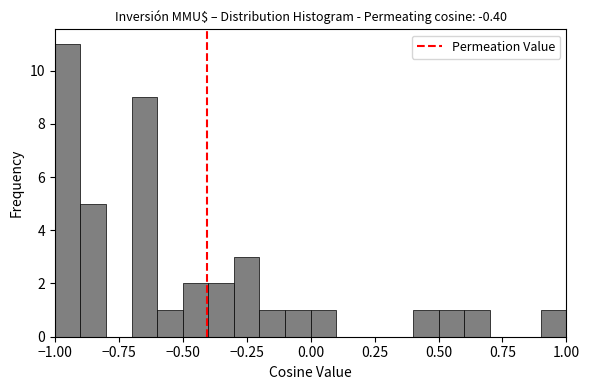

Read against the x-axis, roughly where is the centre of the tallest bar?

-0.95